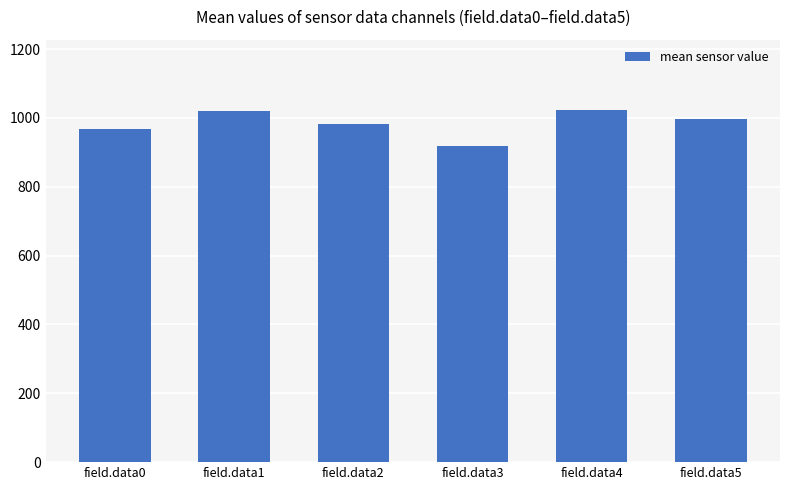

What is the difference between the second highest and minimum values?

101.9